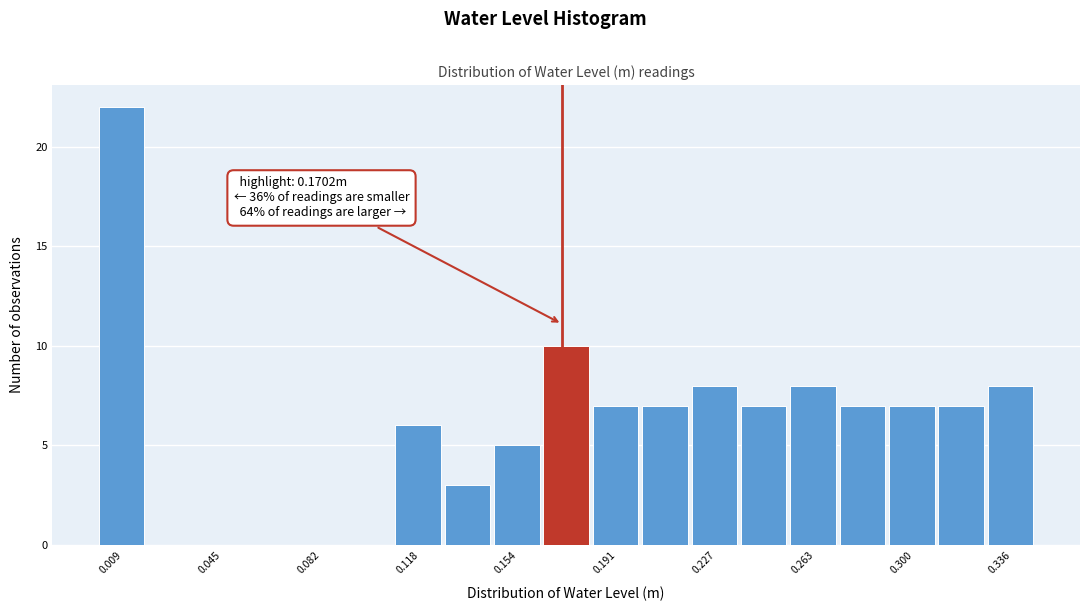

Around what value on the x-axis is the tallest bar? Give the approximate position of its centre, as read against the axis.

0.010